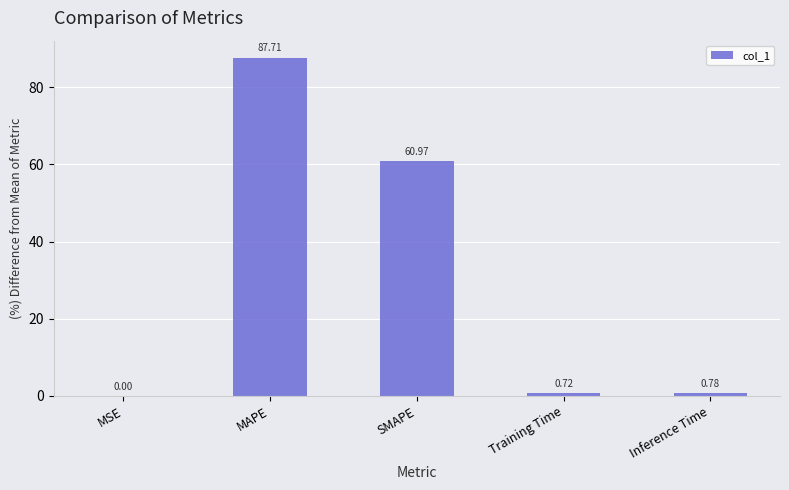

What is the sum of all values?

150.2